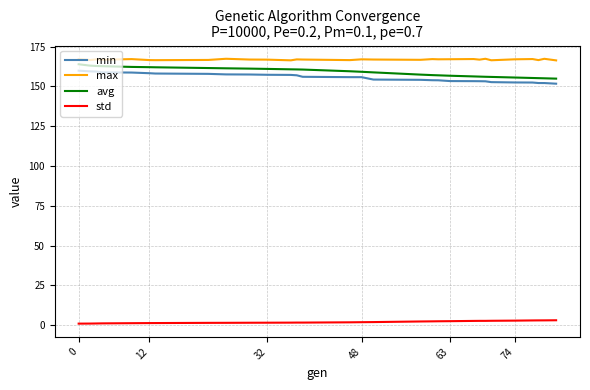

What is the highest value of the max series?

167.4